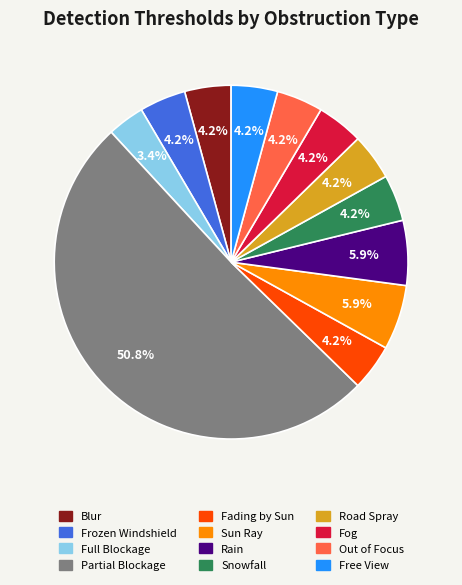

Is it true that Partial Blockage is 56% of the pie?

False